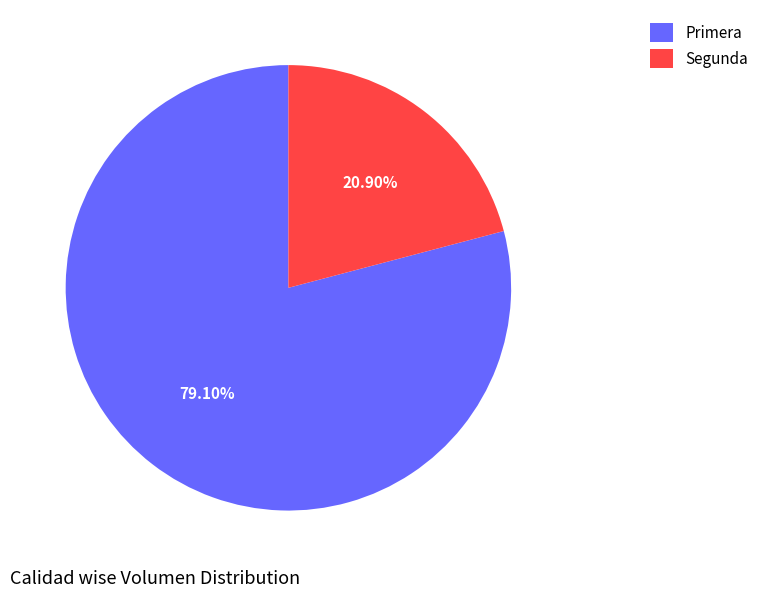

To the nearest percent, what percentage of the pie is Primera?

79%